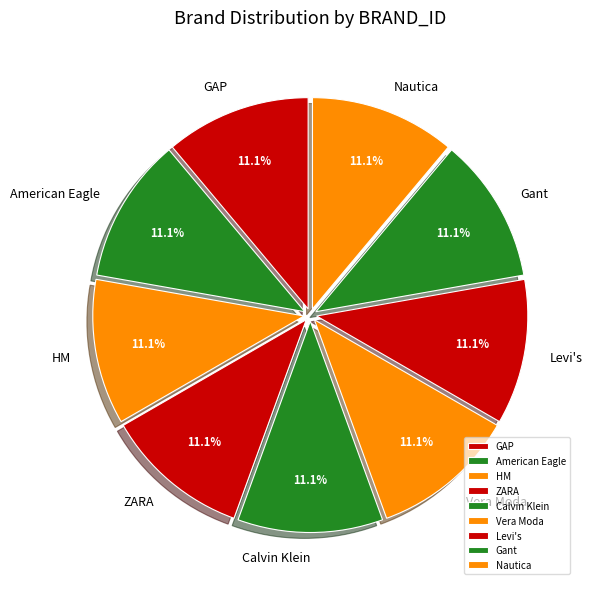

Combined, do Levi's and Nautica account for over 50%?

No